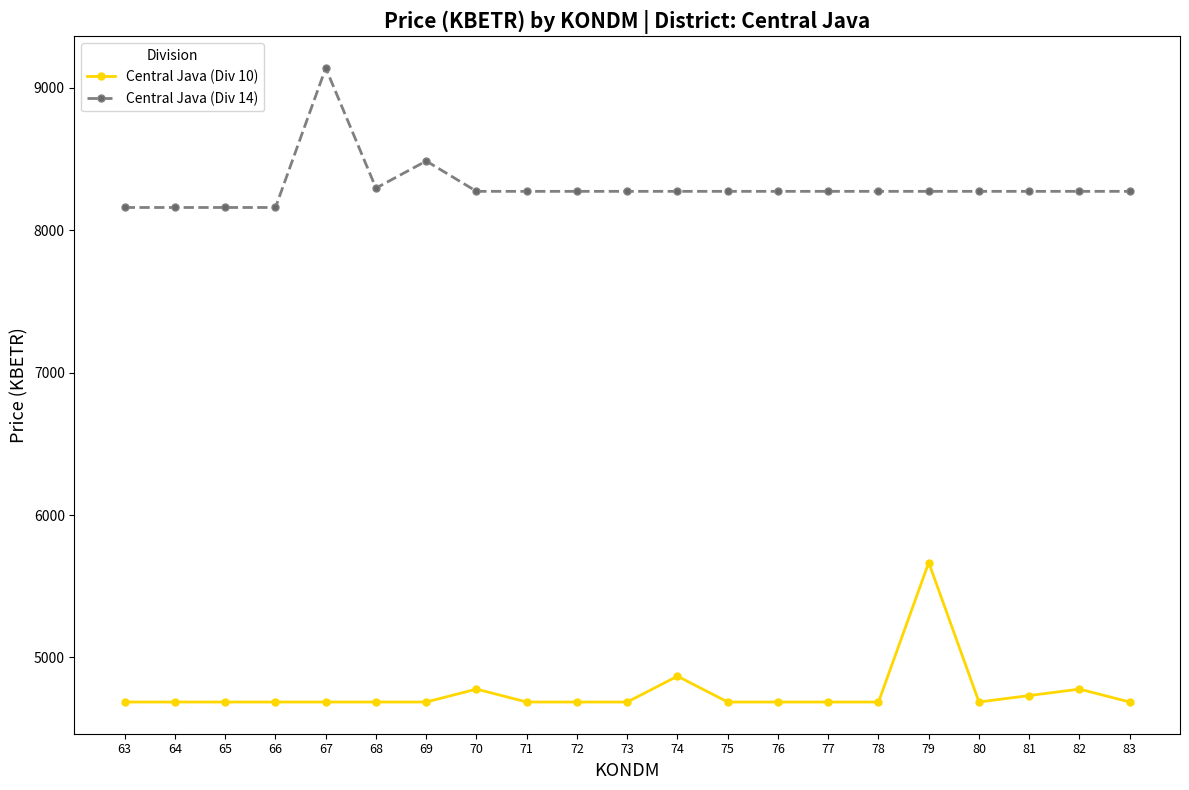

How many lines are shown in the chart?

2